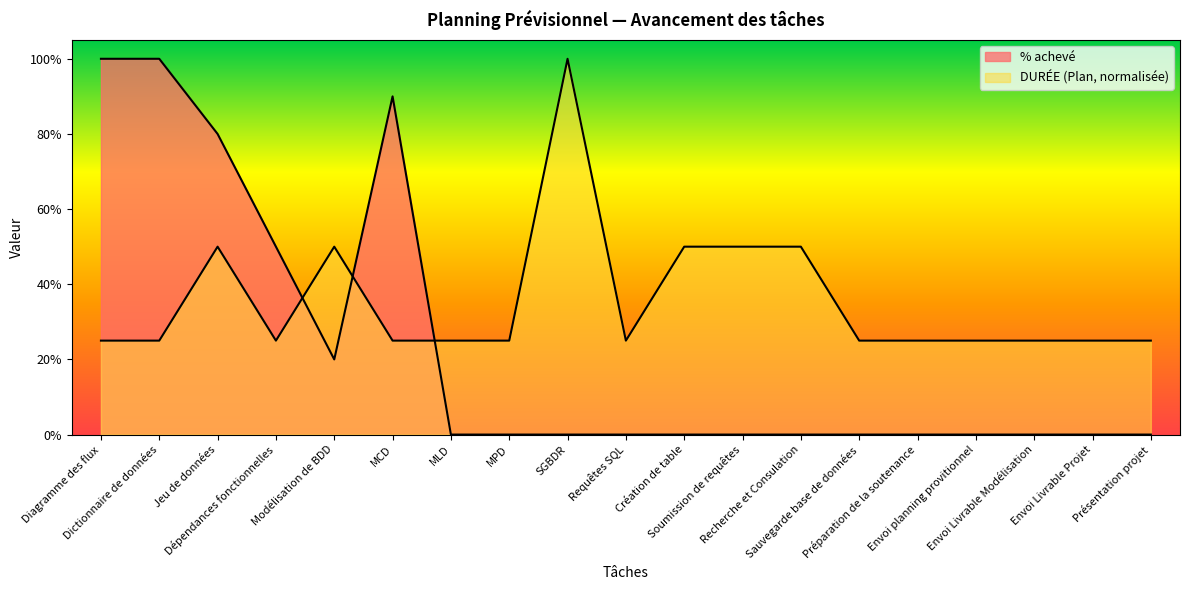

At Diagramme des flux, list the series in order from largest to smallest.

% achevé, DURÉE (Plan)